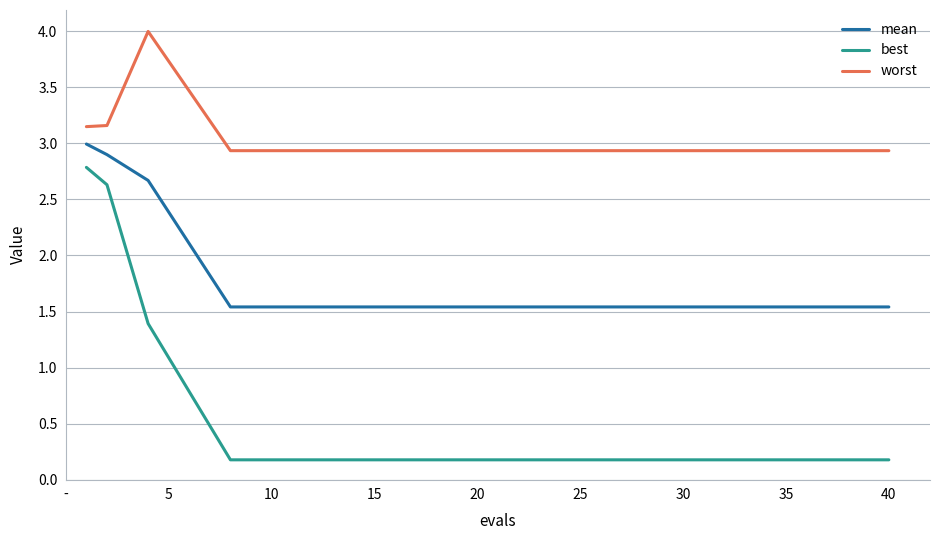

What is the greatest value displayed?

4.0